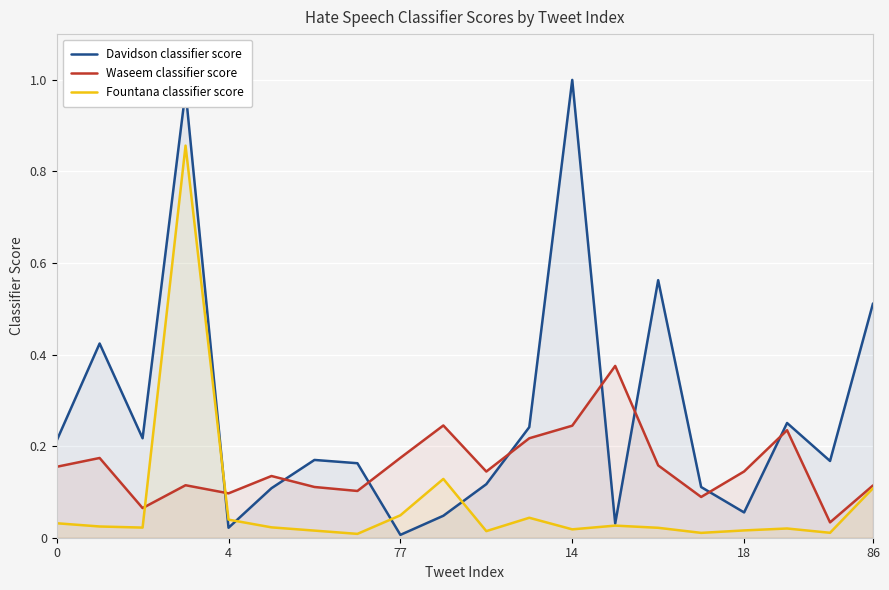

What is the highest value of the Waseem classifier score series?

0.4